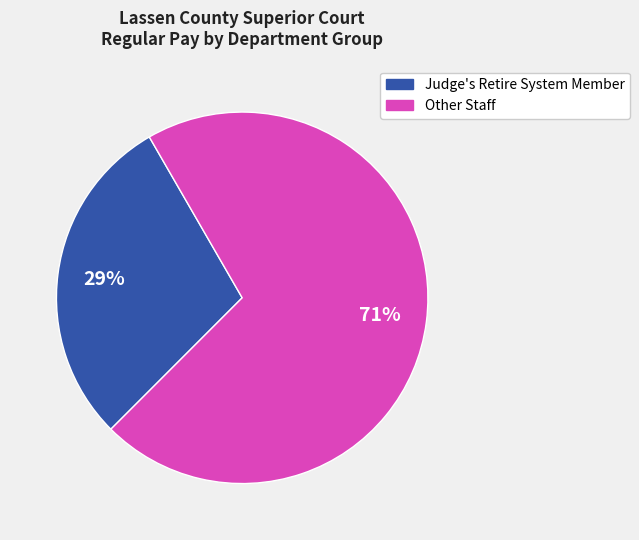

How many segments does this pie chart have?

2